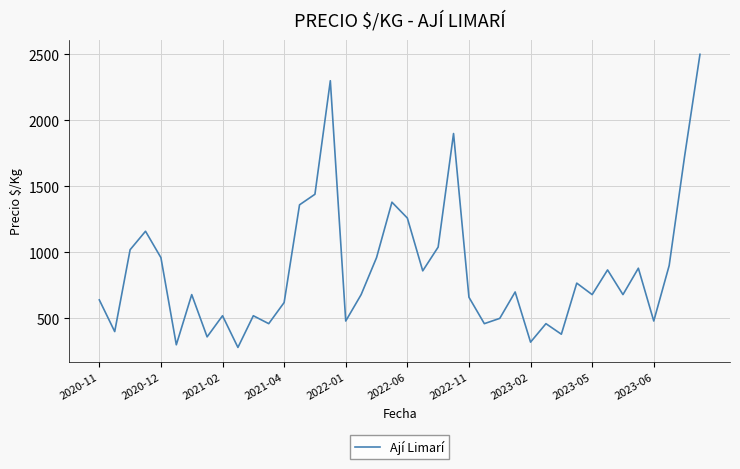

What is the difference between the maximum and minimum values?

2220